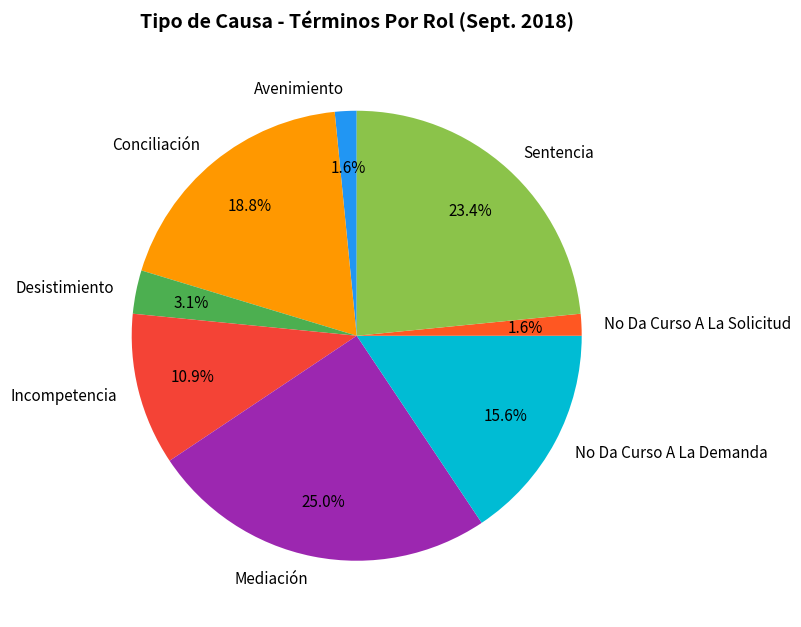

Is Desistimiento the majority of the pie?

No